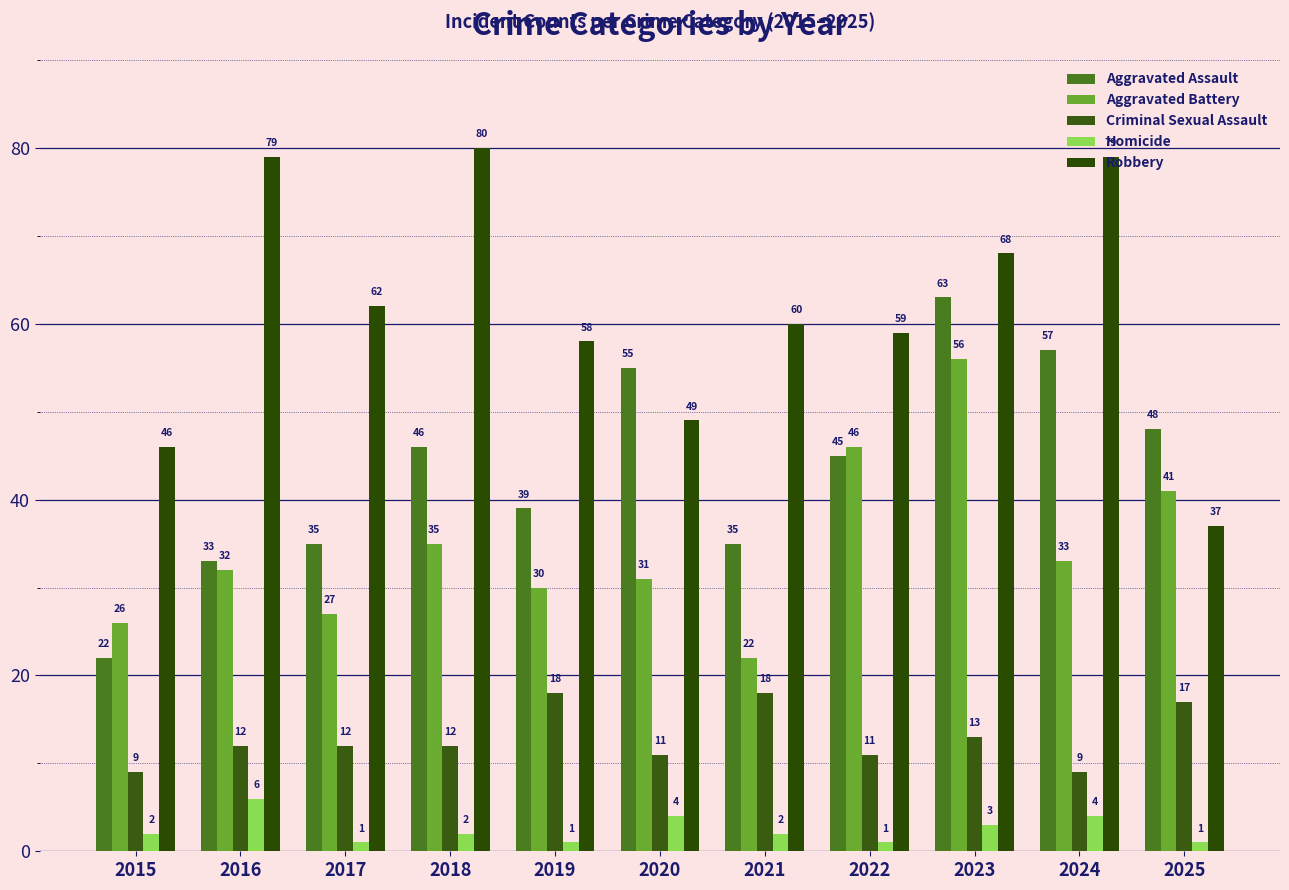

The Criminal Sexual Assault series shows 12 at 2016. True or false?

True